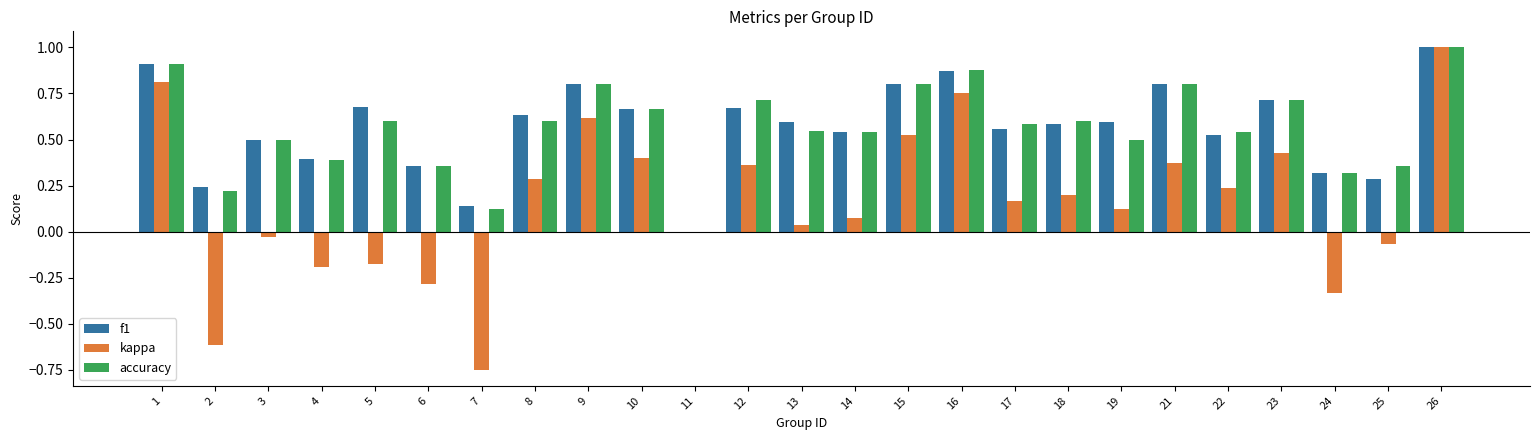

Is the value of accuracy at 25 greater than the value of kappa at 16?

No